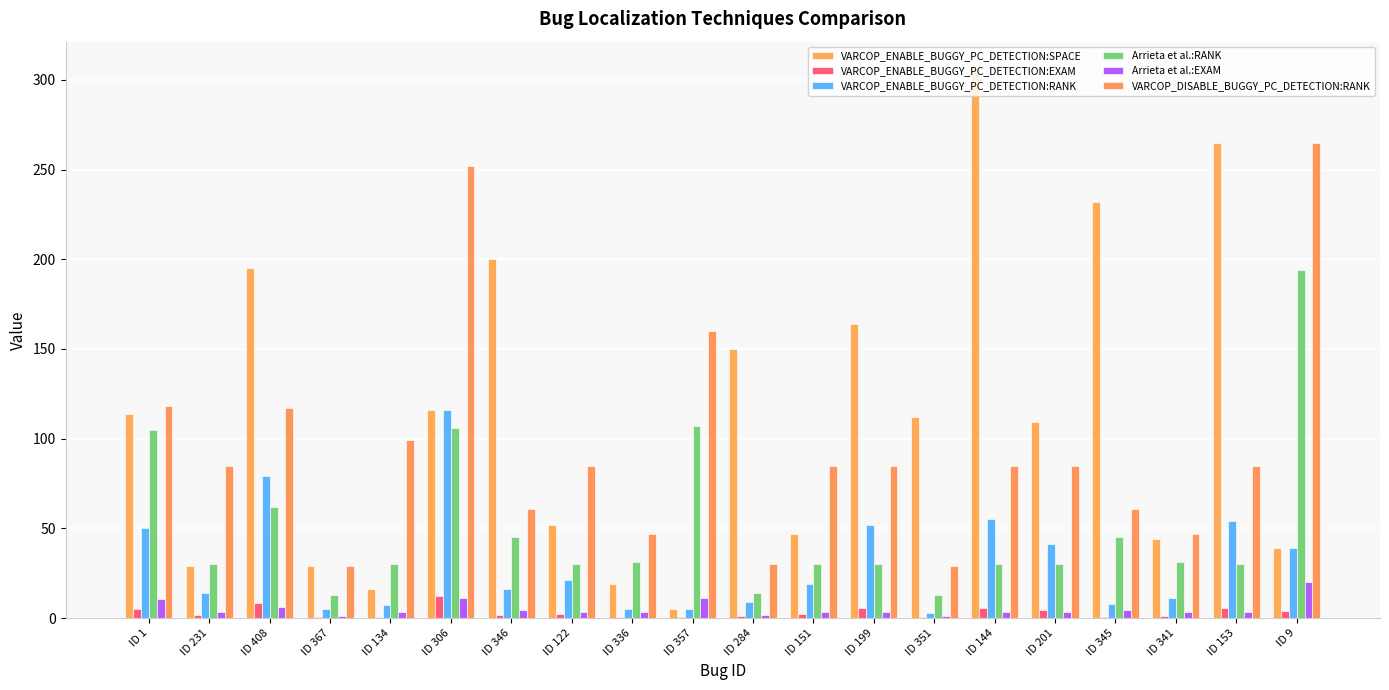

What is the value of the Arrieta et al.:EXAM bar at the 5th from the left?

3.1